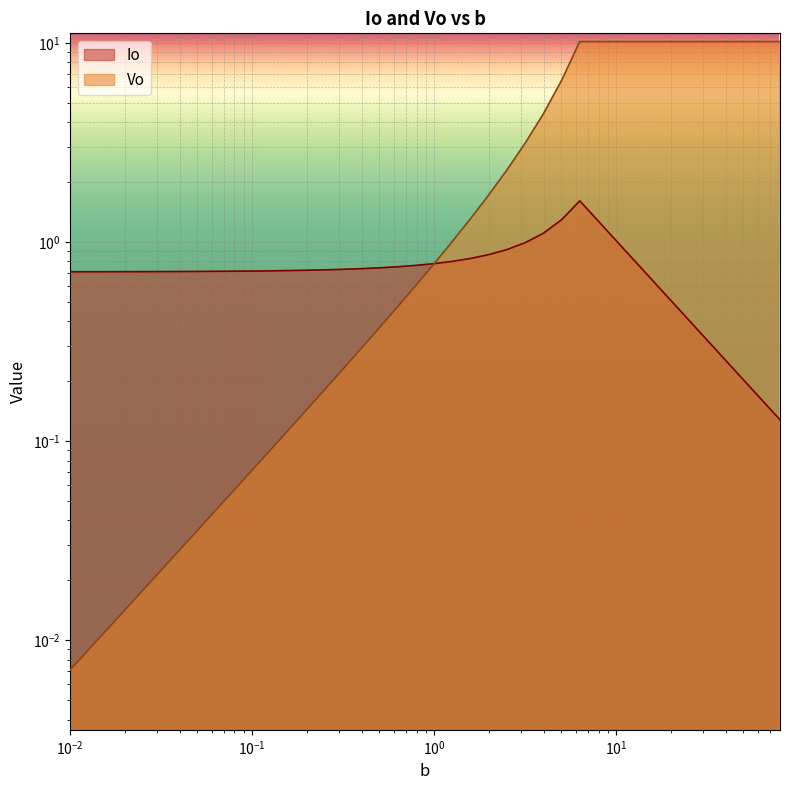

Reading left to right, transcribe all the data shown in this chart.

Io: 0.7	0.7	0.7	0.7	0.7	0.7	0.7	0.7	0.7	0.7	0.7	0.7	0.7	0.7	0.7	0.7	0.7	0.7	0.8	0.8	0.8	0.8	0.8	0.9	0.9	1.0	1.1	1.3	1.6	1.3	1.0	0.8	0.6	0.5	0.4	0.3	0.3	0.2	0.2	0.1
Vo: 0.0	0.0	0.0	0.0	0.0	0.0	0.0	0.0	0.0	0.1	0.1	0.1	0.1	0.1	0.2	0.2	0.3	0.4	0.5	0.6	0.8	1.0	1.3	1.7	2.3	3.1	4.4	6.5	10.2	10.2	10.2	10.2	10.2	10.2	10.2	10.2	10.2	10.2	10.2	10.2